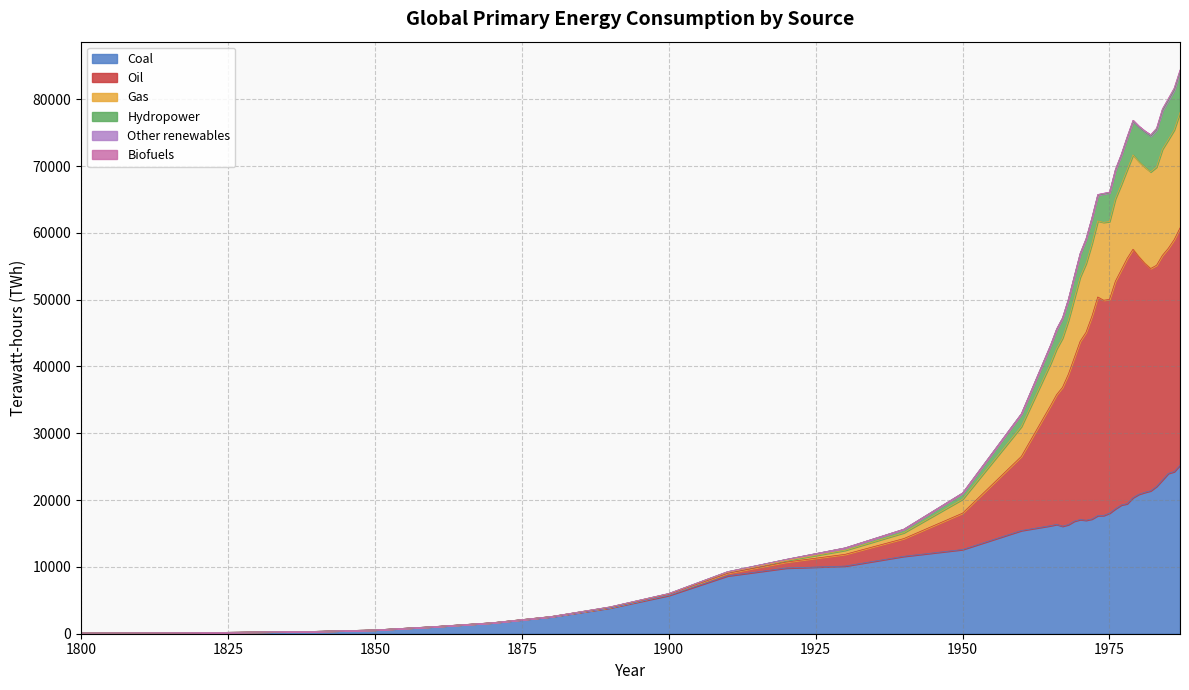

What is the maximum value for Coal?

25228.0